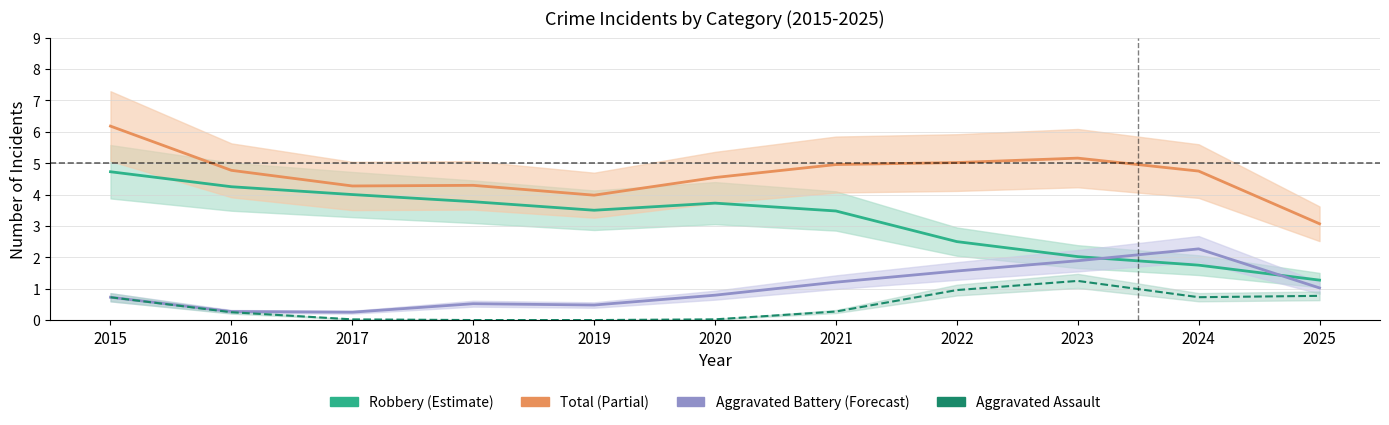

Reading left to right, extract all data points from this chart.

Robbery: 4.7	4.2	4.0	3.8	3.5	3.7	3.5	2.5	2.0	1.8	1.3
Total: 6.2	4.8	4.3	4.3	4.0	4.5	5.0	5.0	5.2	4.7	3.1
Aggravated Battery: 0.7	0.3	0.3	0.5	0.5	0.8	1.2	1.6	1.9	2.3	1.0
Aggravated Assault: 0.7	0.3	0.0	0.0	0.0	0.0	0.3	1.0	1.2	0.7	0.8